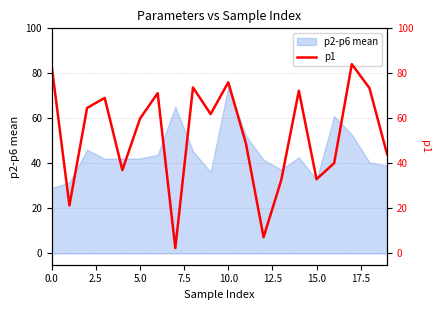

Which category has the highest value in the p2-p6 mean series?

10.0